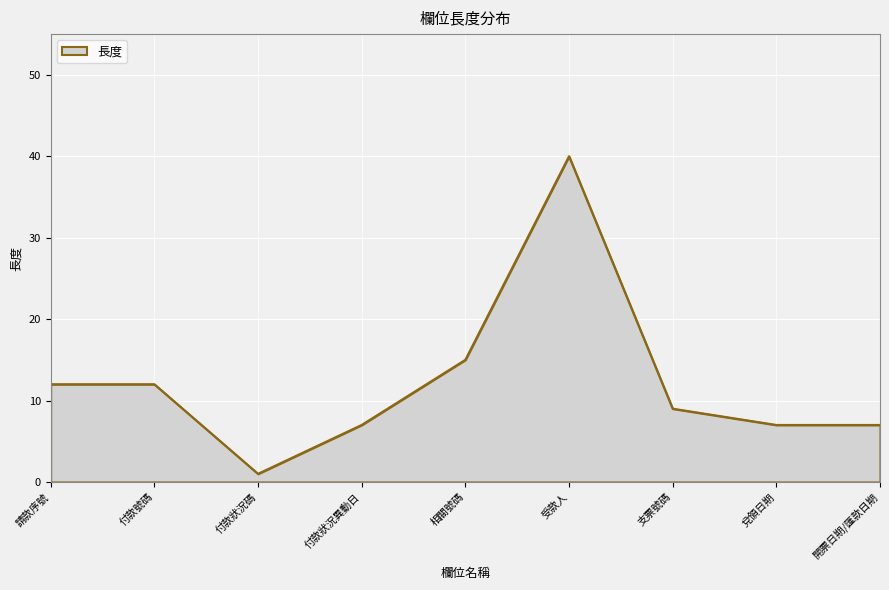

Which category has the highest value across all series?

受款人